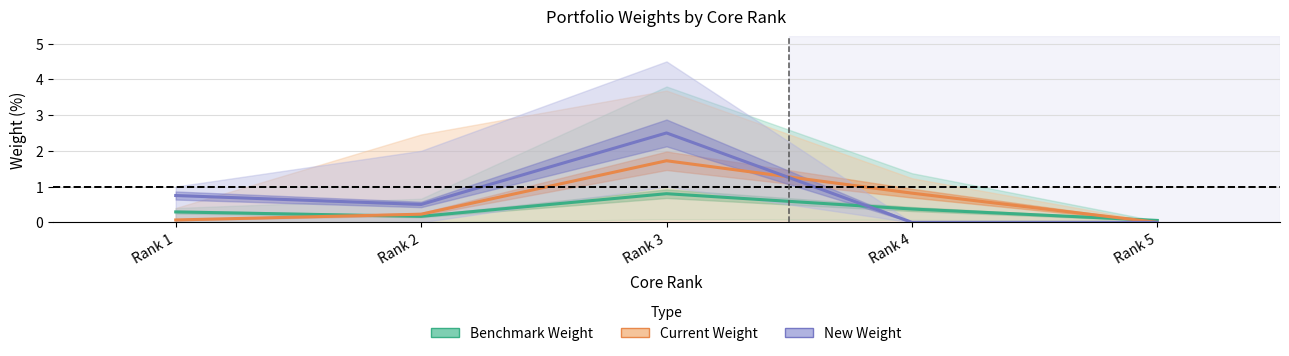

What is the total value across all series at Rank 3?

5.0